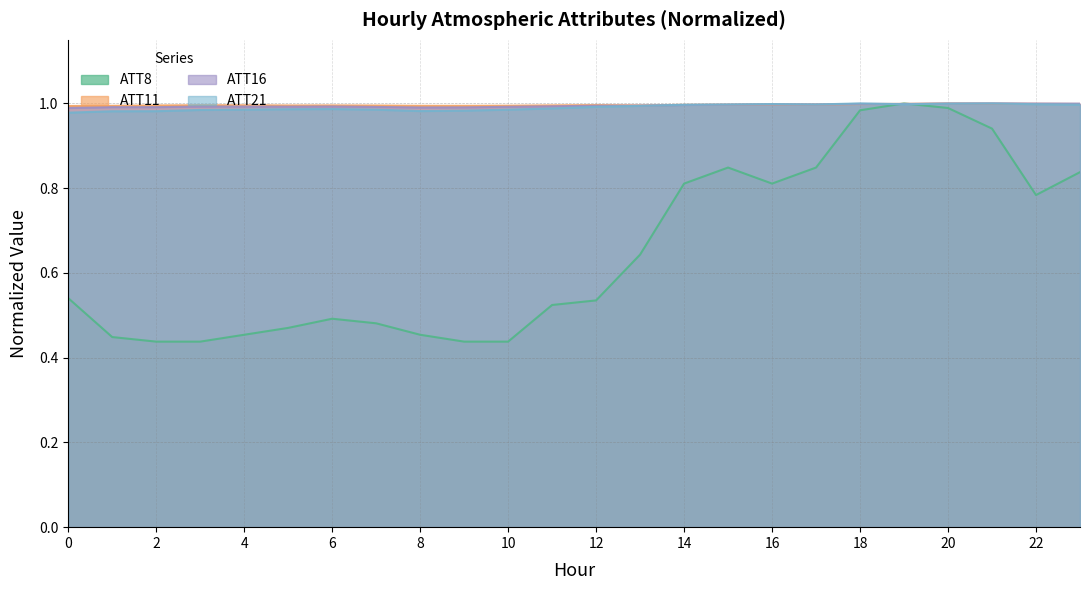

Which label corresponds to the largest value in the chart?

19